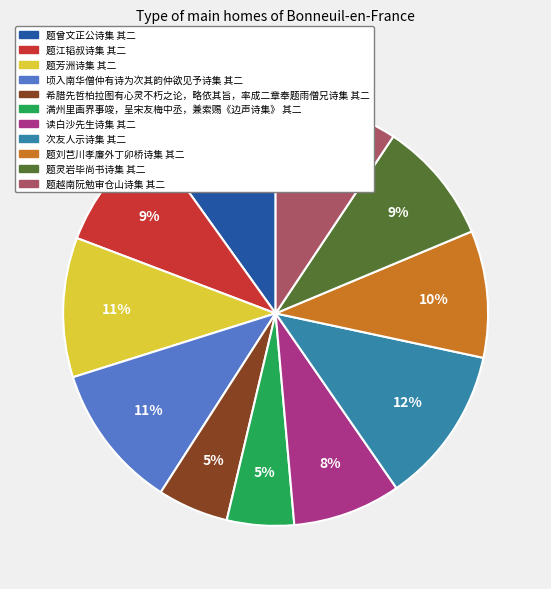

How many slices are in this pie chart?

11